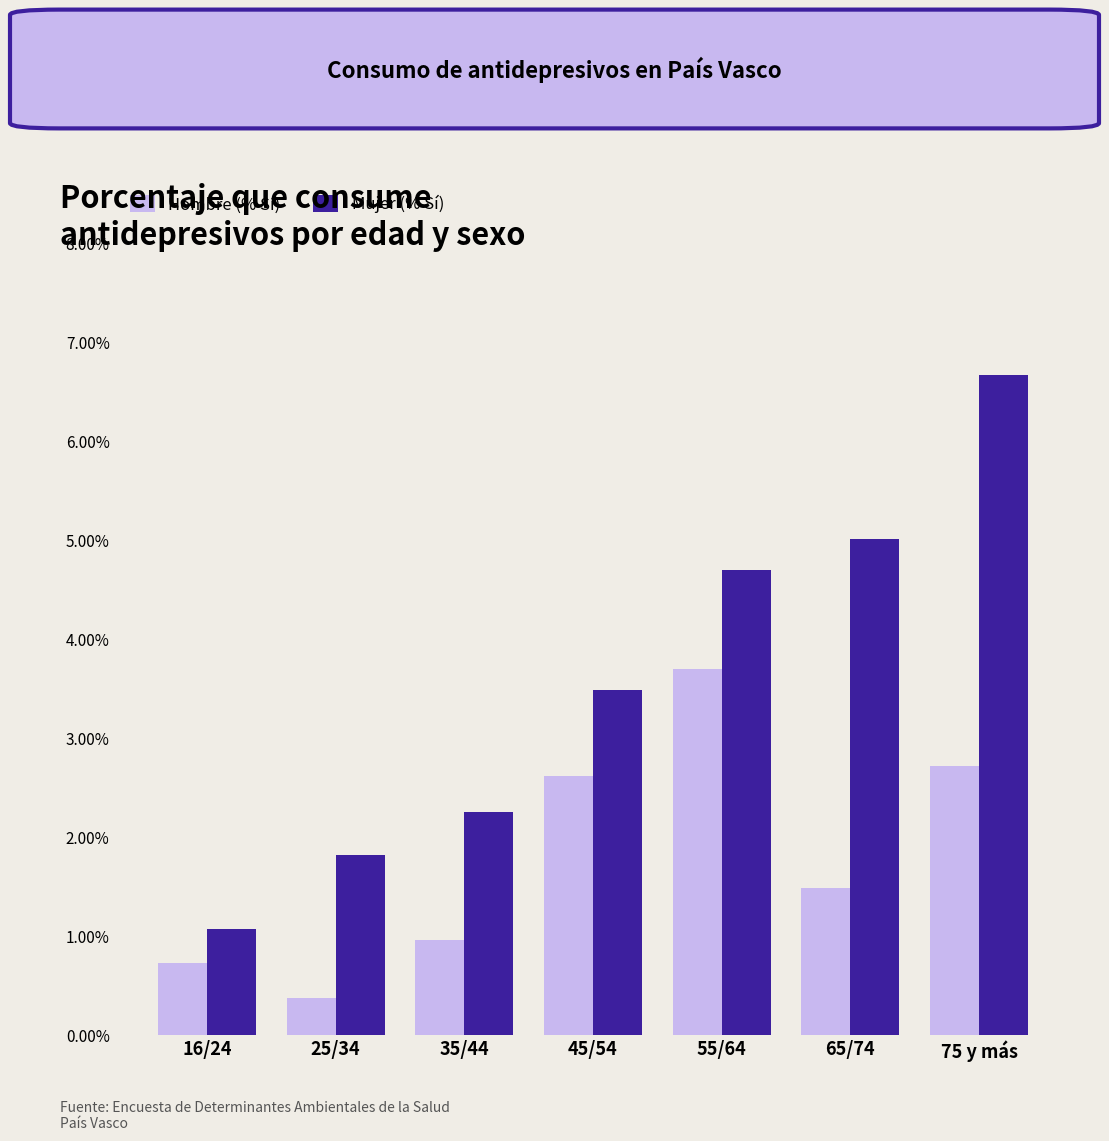

Which category has the highest value across all series?

75 y más